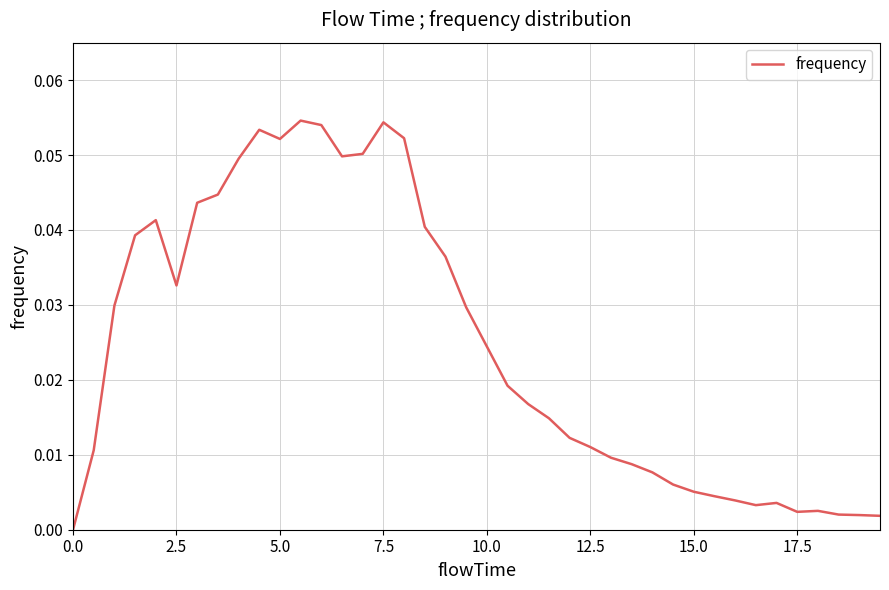

True or false: the data shows 0.1 at 2.5.

False